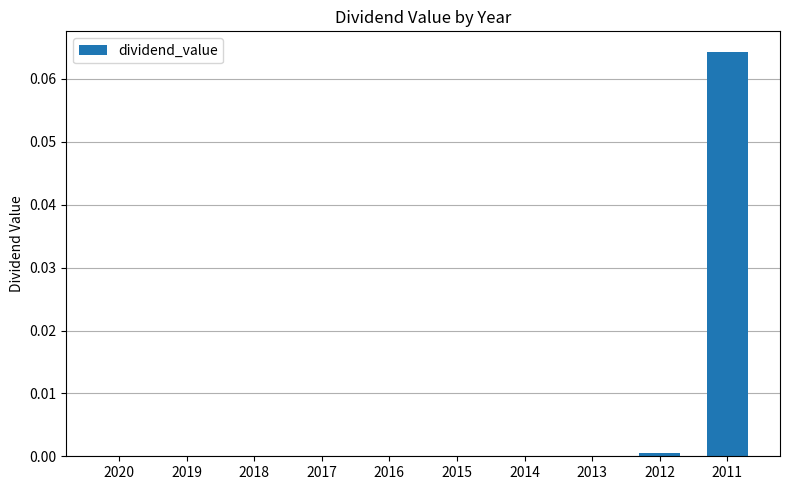

True or false: the data shows 0.0 at 2015.

True